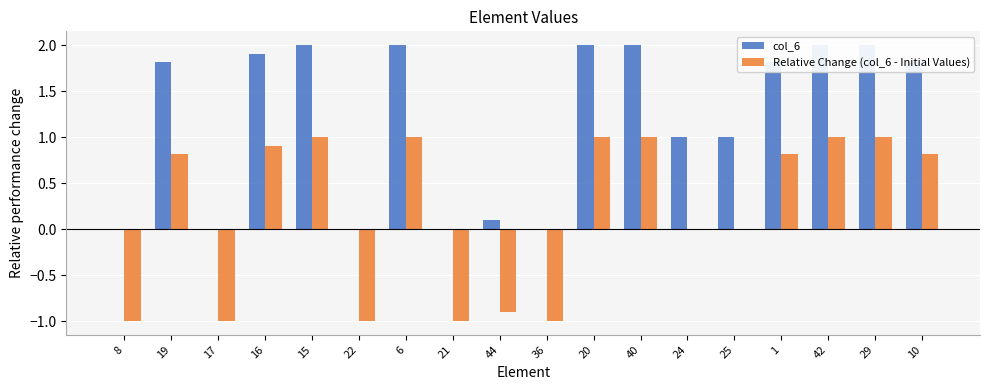

Which series has the largest total across all categories?

col_6